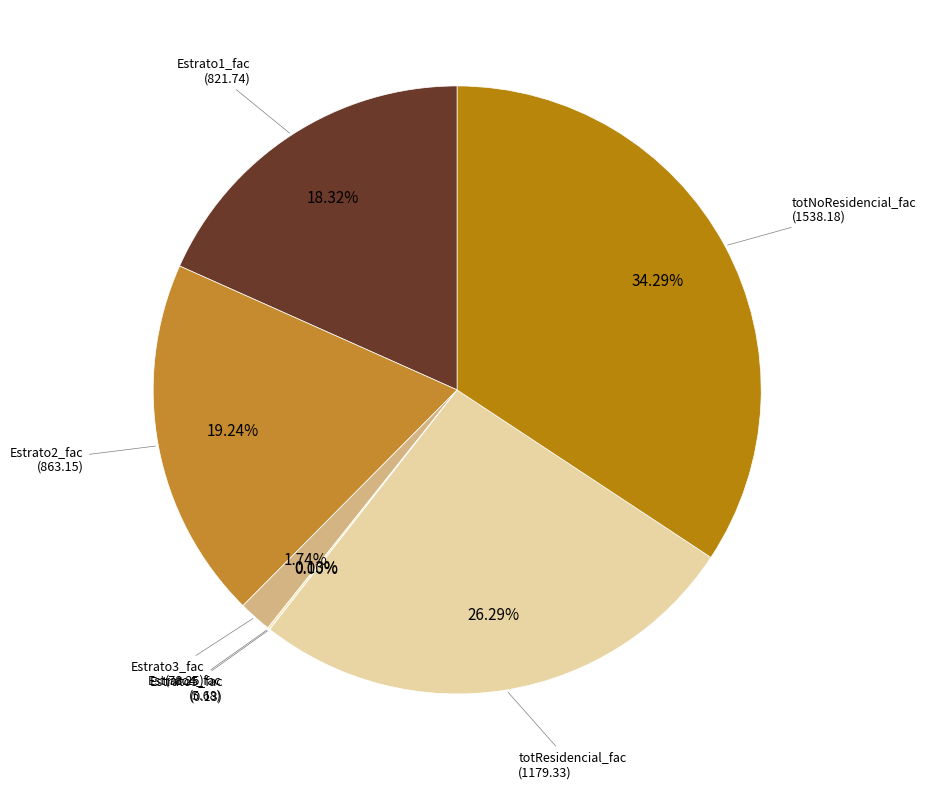

Rank the categories by value from lowest to highest.

Estrato6_fac, Estrato5_fac, Estrato4_fac, Estrato3_fac, Estrato1_fac, Estrato2_fac, totResidencial_fac, totNoResidencial_fac